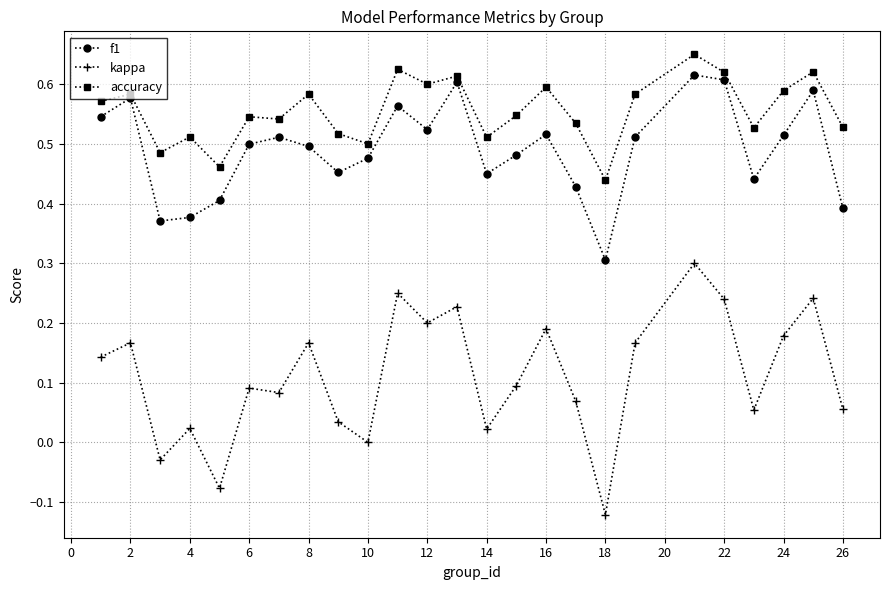

Which series has the widest spread of values?

kappa